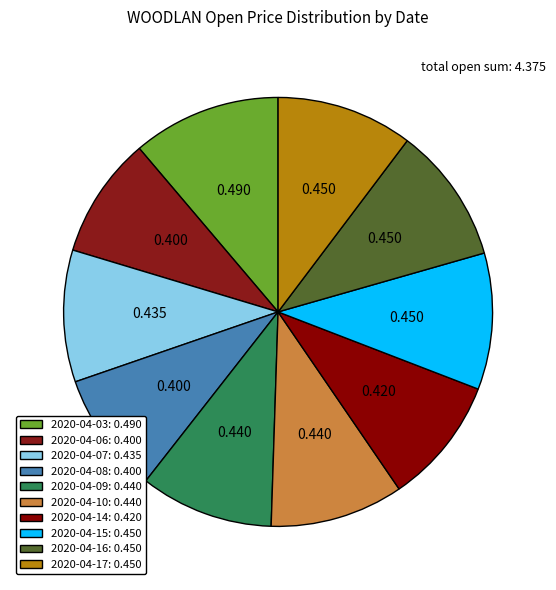

To the nearest percent, what portion does 2020-04-10 represent?

10%